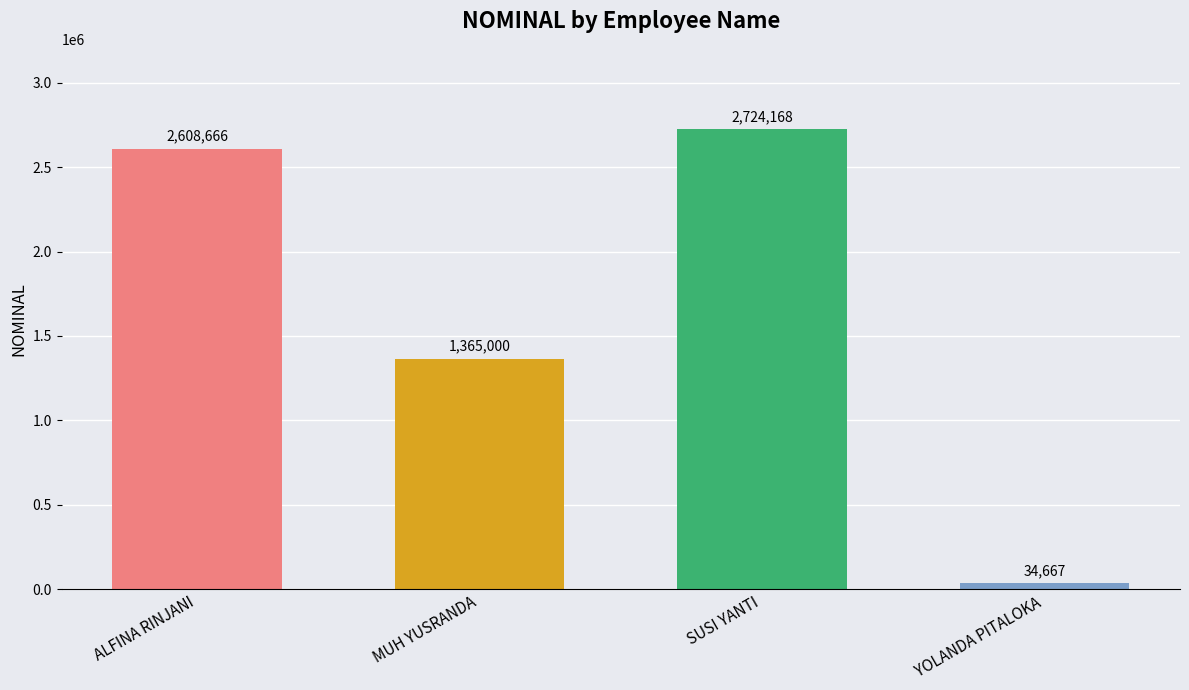

Which has a higher value, YOLANDA PITALOKA or ALFINA RINJANI?

ALFINA RINJANI